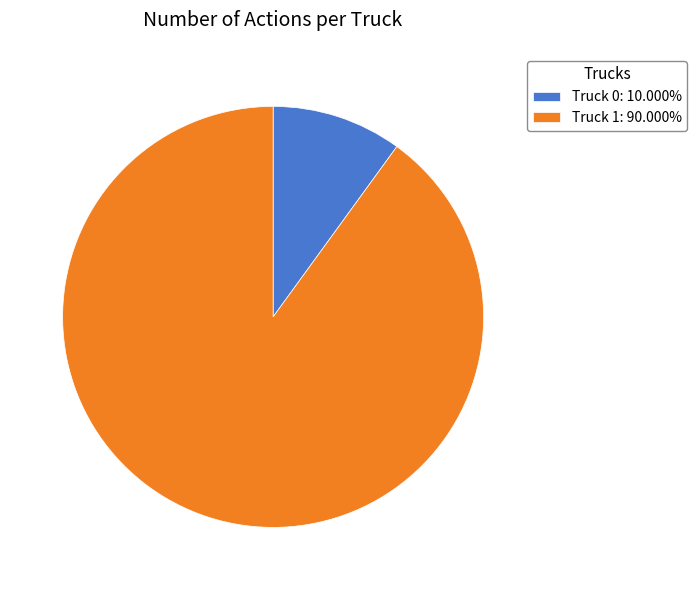

Between Truck 1 and Truck 0, which is larger?

Truck 1